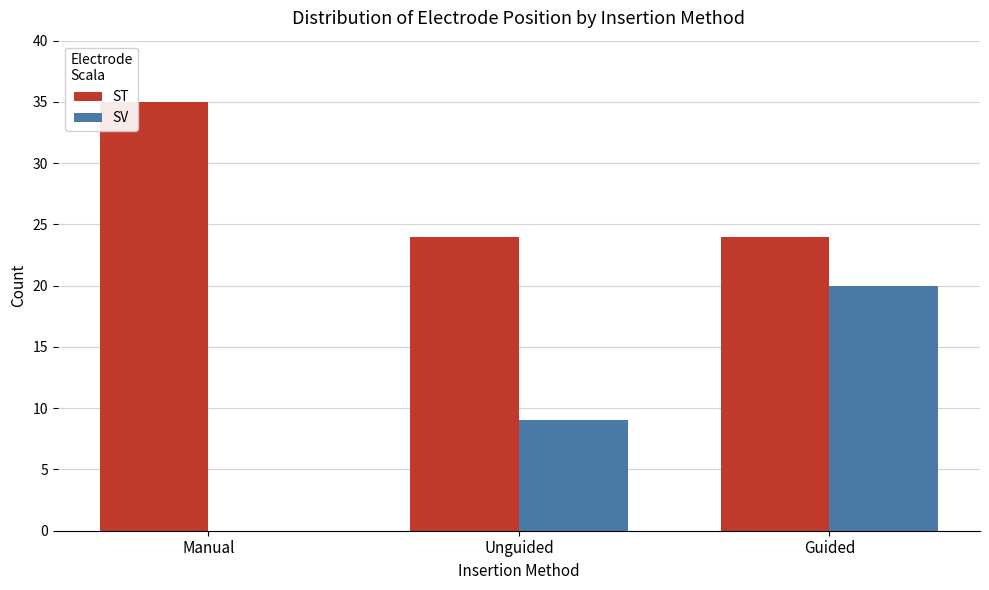

At which category is the sum across all series the highest?

Guided